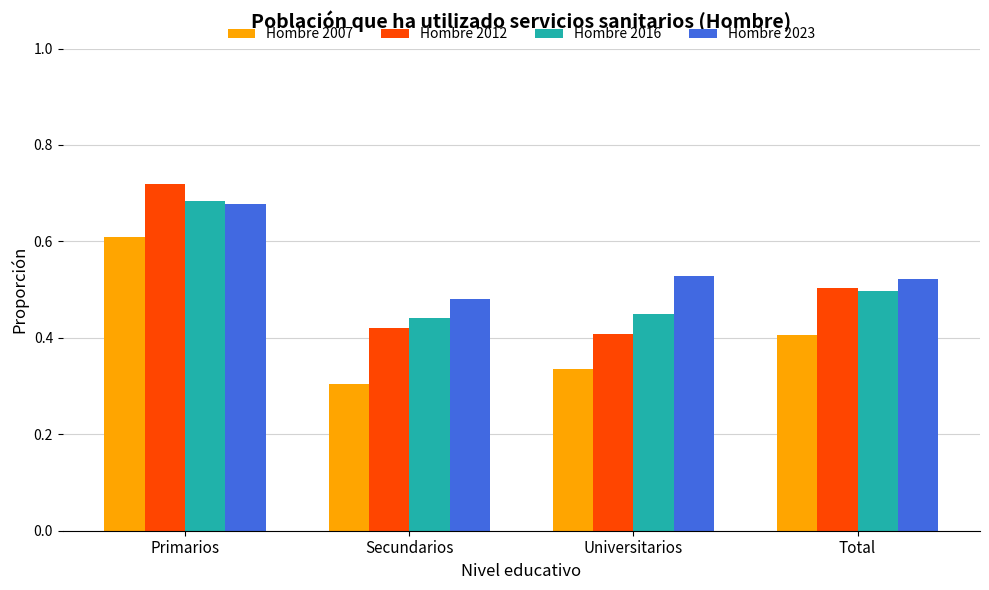

What is the sum of all Hombre 2007 values?

1.7